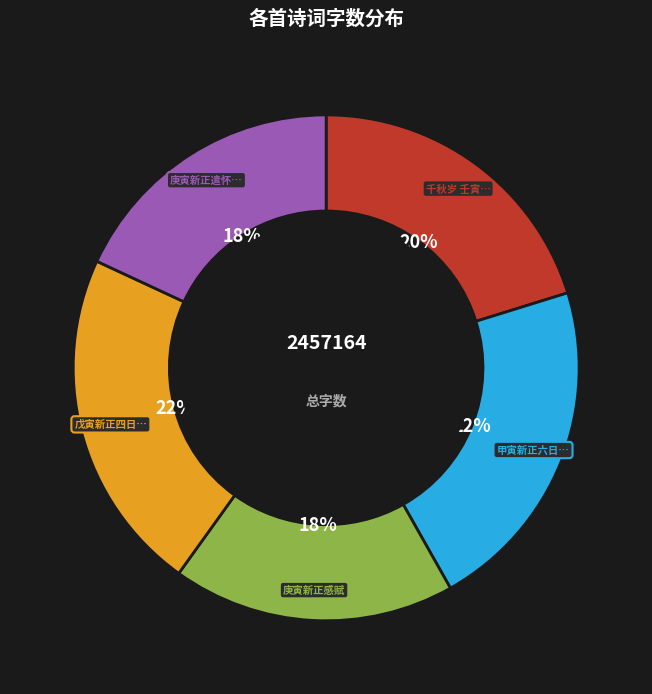

To the nearest percent, what is the difference between the largest and smallest slice percentages?

4%